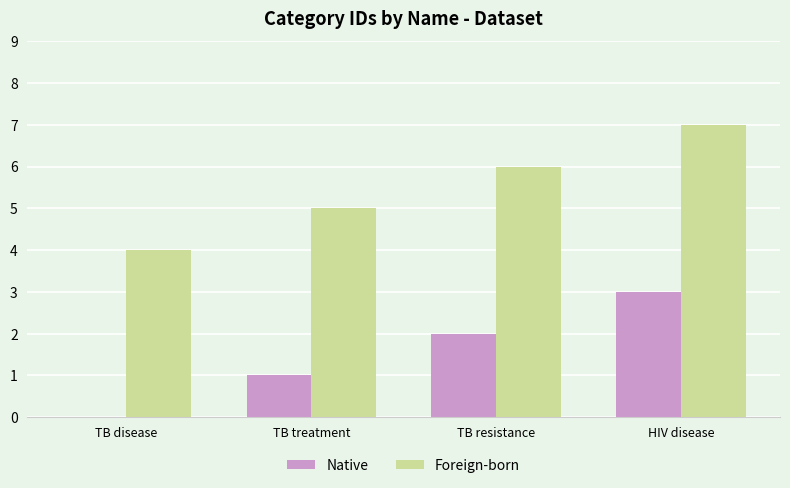

True or false: Native has a value of -2 at TB disease.

False